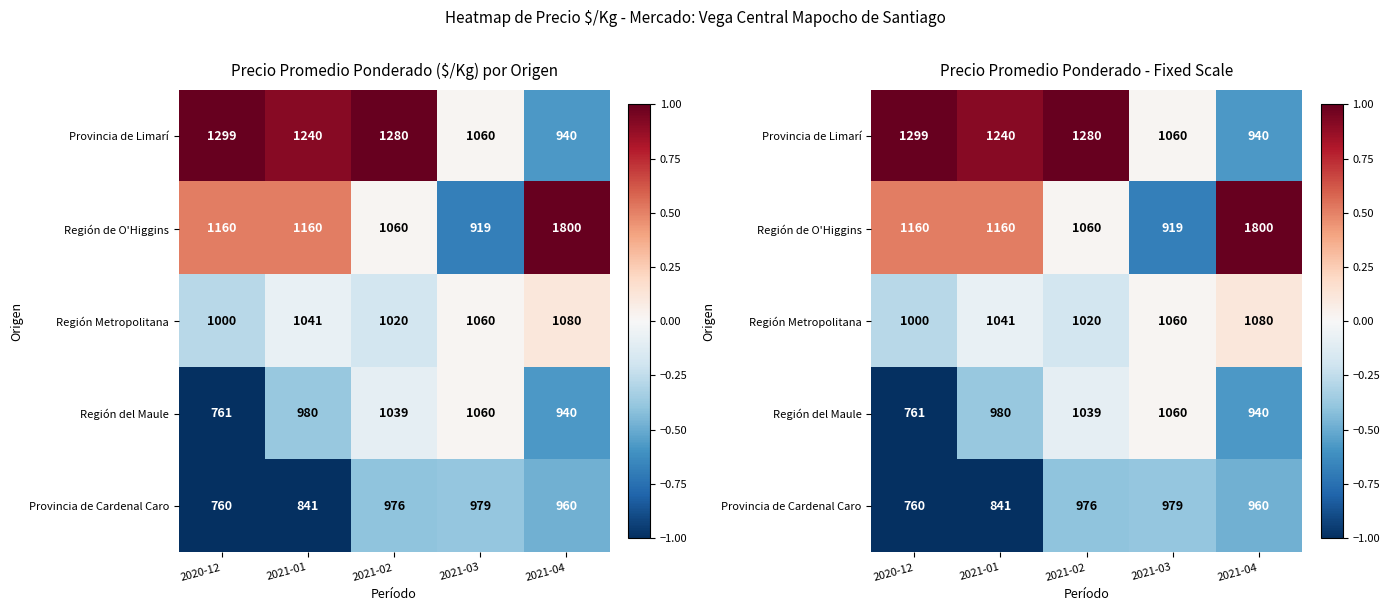

The value of Región Metropolitana at 2020-12 is -0.1. True or false?

False